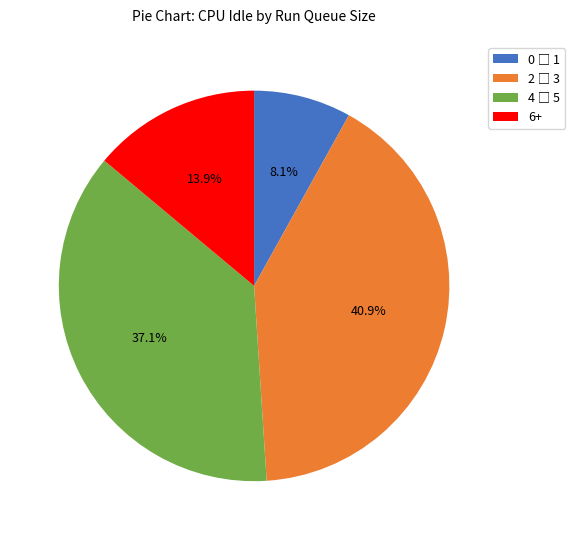

What portion of the pie excludes 6+?

86.1%